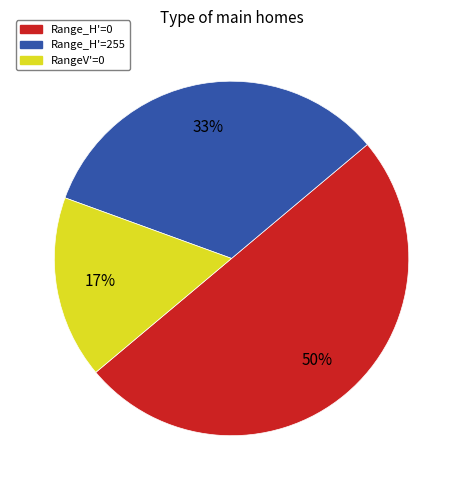

To the nearest percent, what is the difference between the largest and smallest slice percentages?

33%